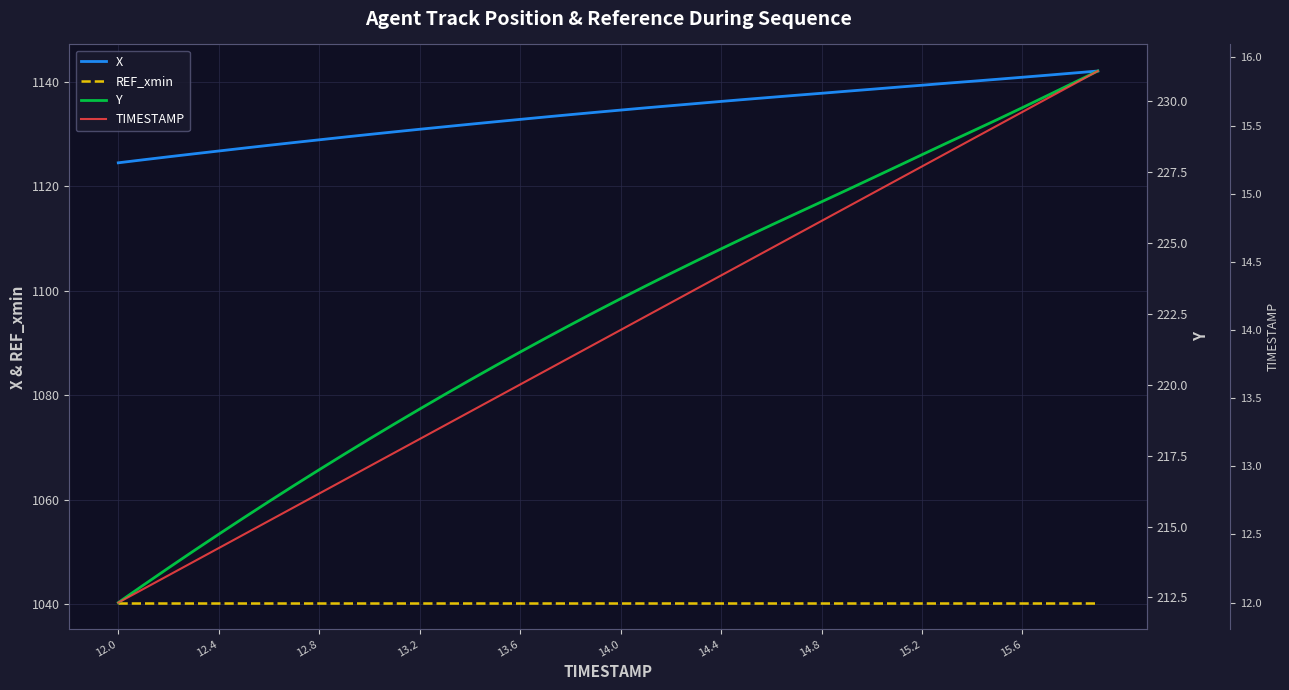

At how many categories does at least one series exceed 304?

40